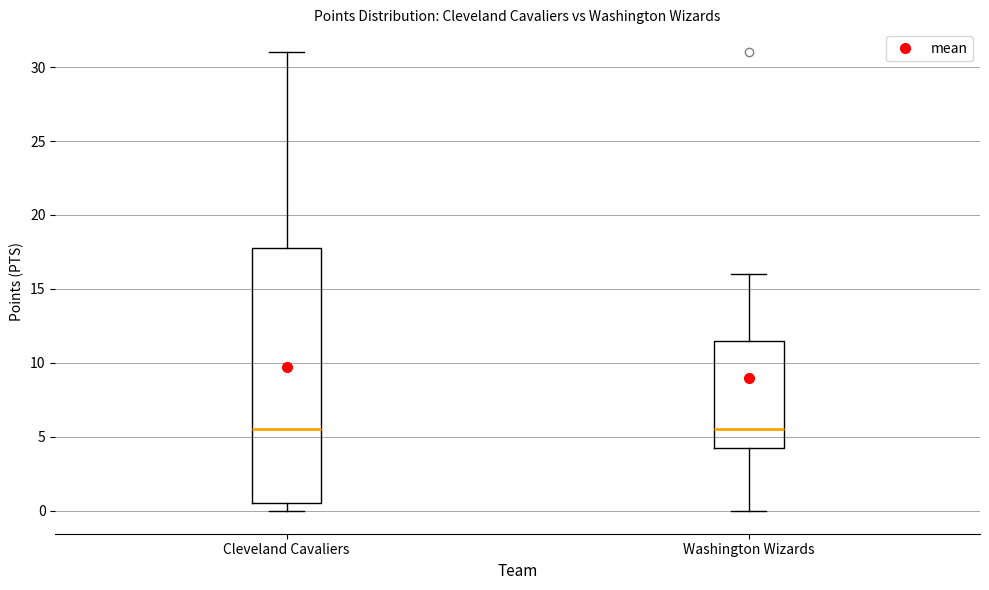

Comparing the boxes themselves (not the whiskers), which one is the tallest?

Cleveland Cavaliers